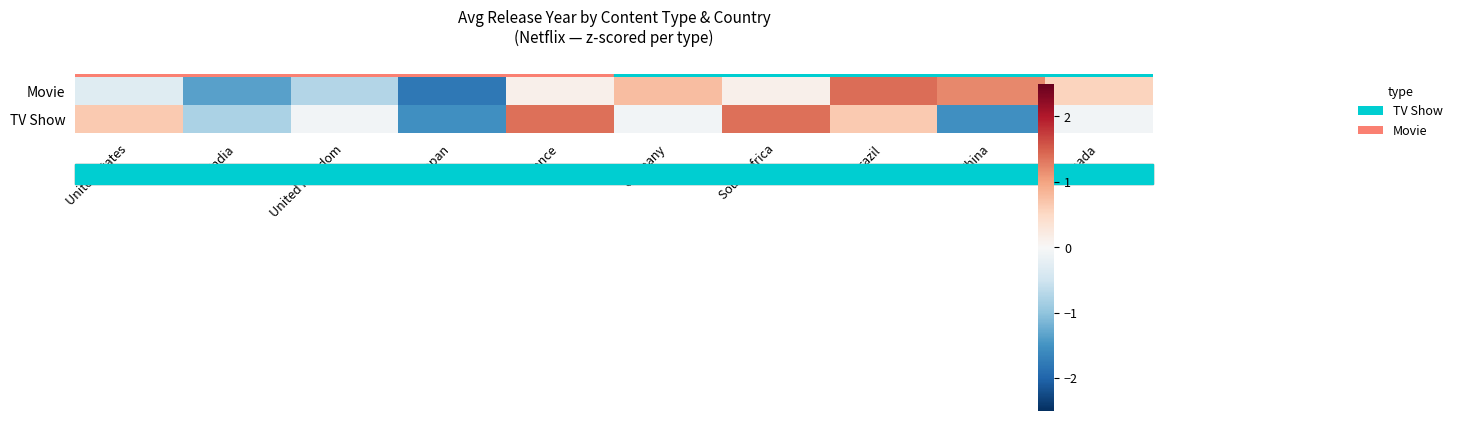

Between United Kingdom and Japan, which is larger?

United Kingdom